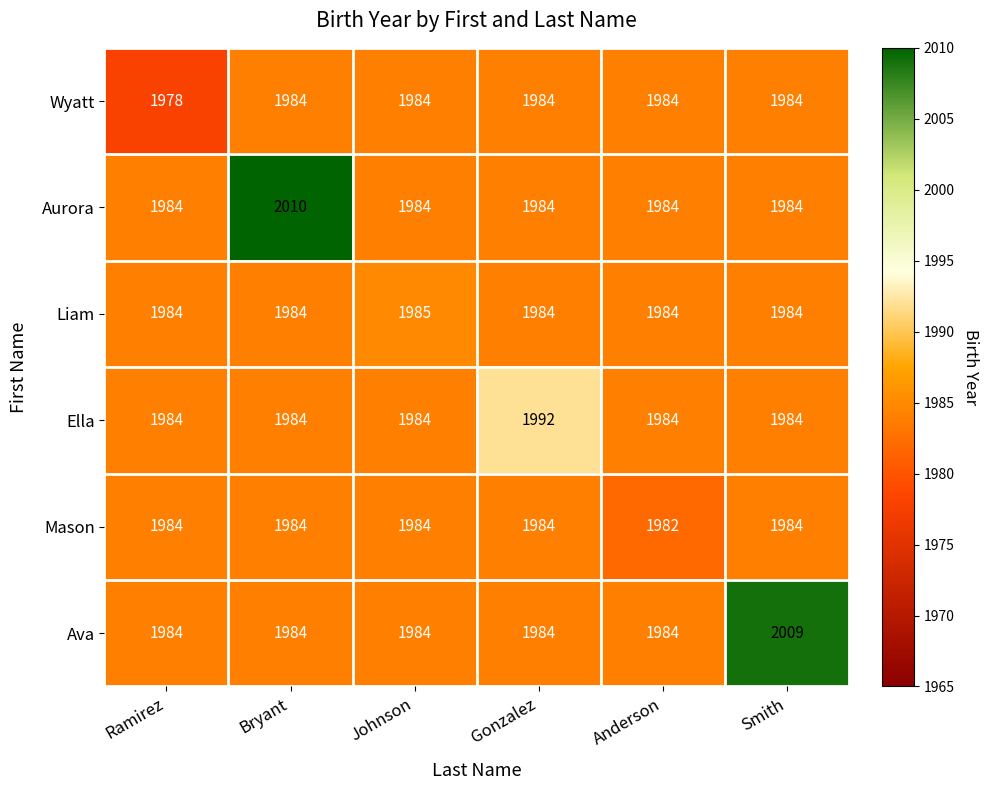

True or false: Wyatt has a value of 3376 at Bryant.

False